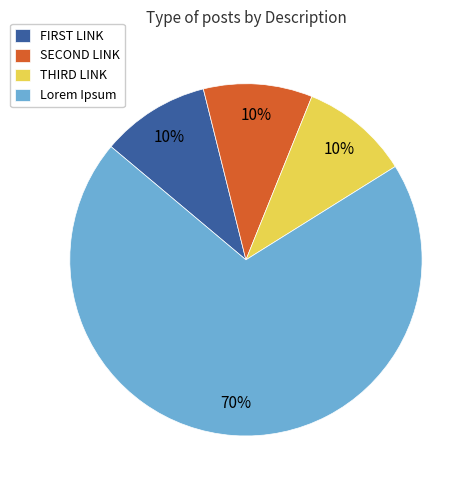

Which category has the biggest portion of the pie?

Lorem Ipsum